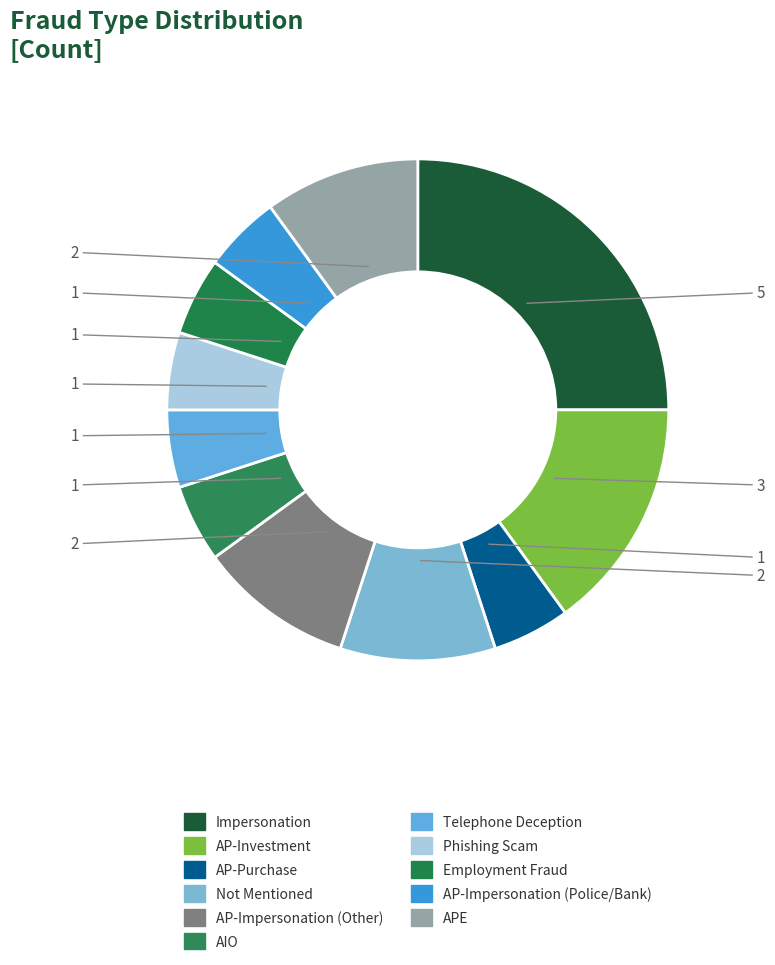

Which category has the biggest portion of the pie?

Impersonation